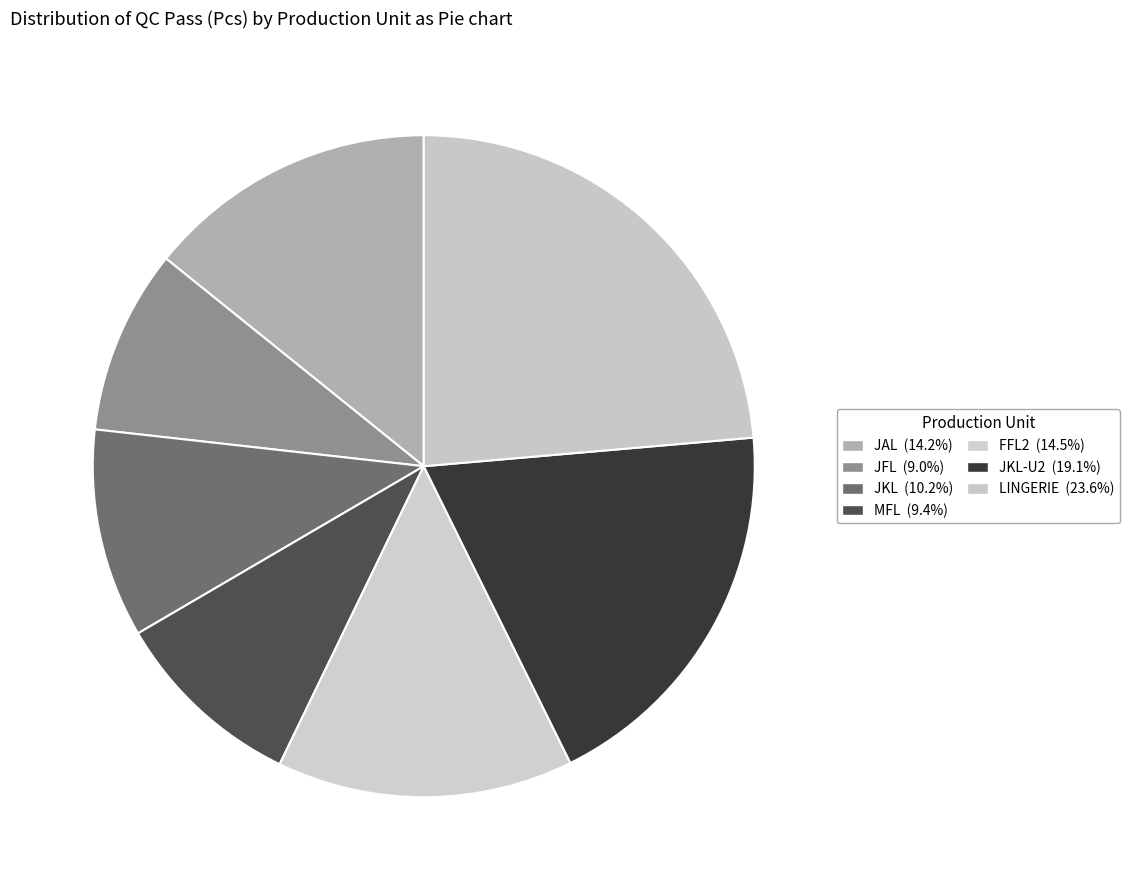

Which category has the biggest portion of the pie?

LINGERIE